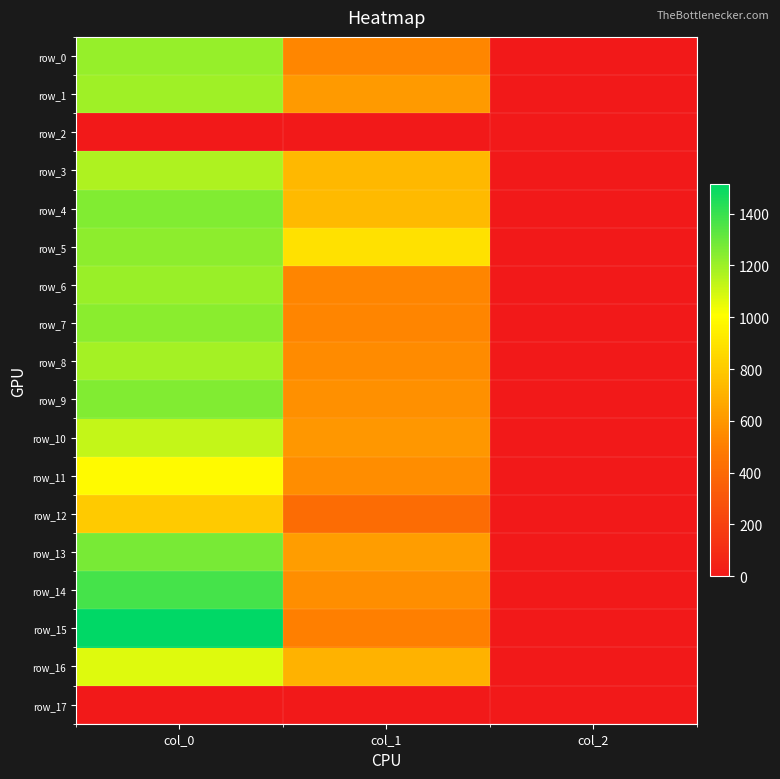

Reading right to left, extract all data points from this chart.

row_0: col_2=2.0	col_1=536.6	col_0=1213.3
row_1: col_2=2.0	col_1=610.9	col_0=1200.0
row_2: col_2=0.0	col_1=0.0	col_0=0.0
row_3: col_2=2.0	col_1=732.4	col_0=1170.0
row_4: col_2=2.0	col_1=735.8	col_0=1256.7
row_5: col_2=2.0	col_1=887.6	col_0=1230.0
row_6: col_2=2.0	col_1=526.5	col_0=1206.7
row_7: col_2=2.0	col_1=529.9	col_0=1236.7
row_8: col_2=2.0	col_1=553.5	col_0=1183.3
row_9: col_2=2.0	col_1=570.4	col_0=1256.7
row_10: col_2=2.0	col_1=600.8	col_0=1123.3
row_11: col_2=2.0	col_1=556.9	col_0=990.0
row_12: col_2=2.0	col_1=411.8	col_0=800.0
row_13: col_2=2.0	col_1=621.0	col_0=1273.3
row_14: col_2=2.0	col_1=567.0	col_0=1376.7
row_15: col_2=2.0	col_1=506.2	col_0=1513.3
row_16: col_2=2.0	col_1=708.8	col_0=1070.0
row_17: col_2=0.0	col_1=0.0	col_0=0.0